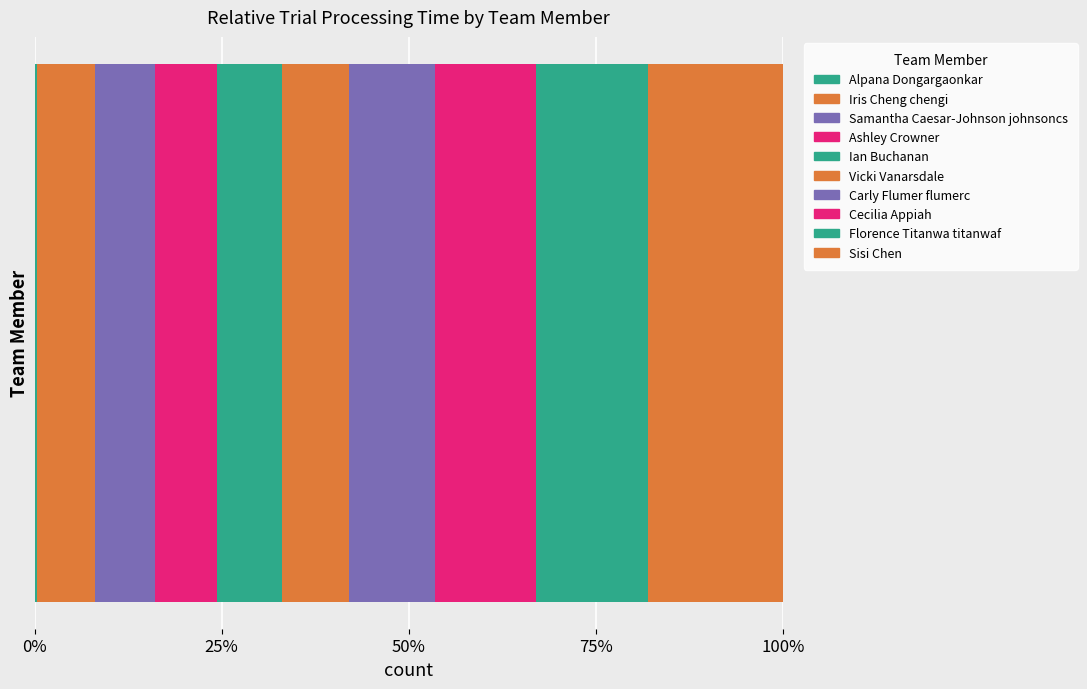

What is the value of the 5th bar from the left?

83.5